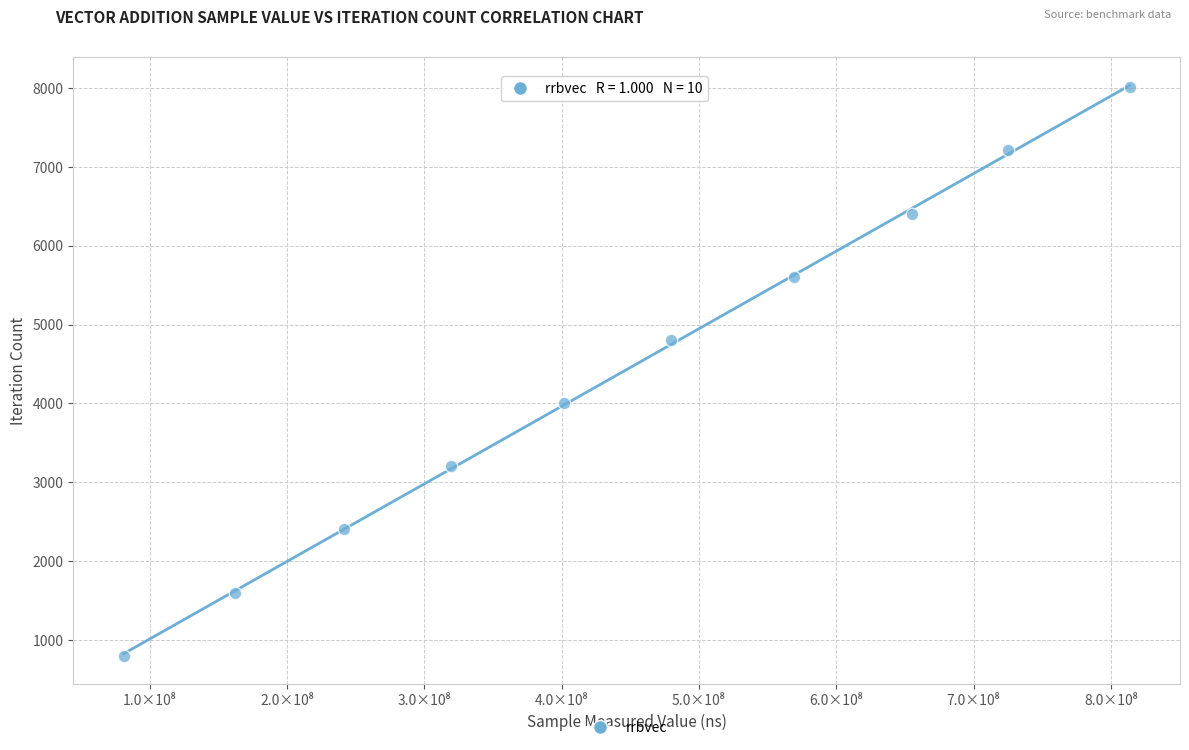

What is the range of X values (max minus min)?

732670337